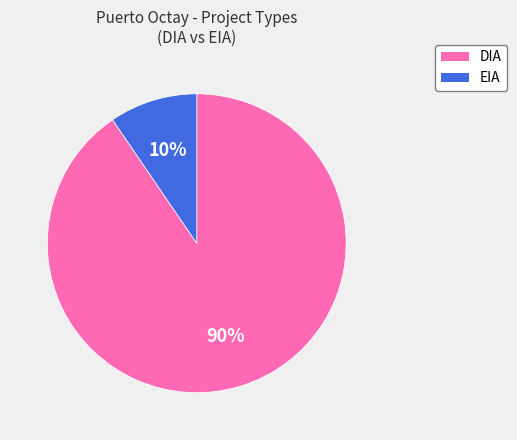

To the nearest percent, what is the average slice percentage?

50%